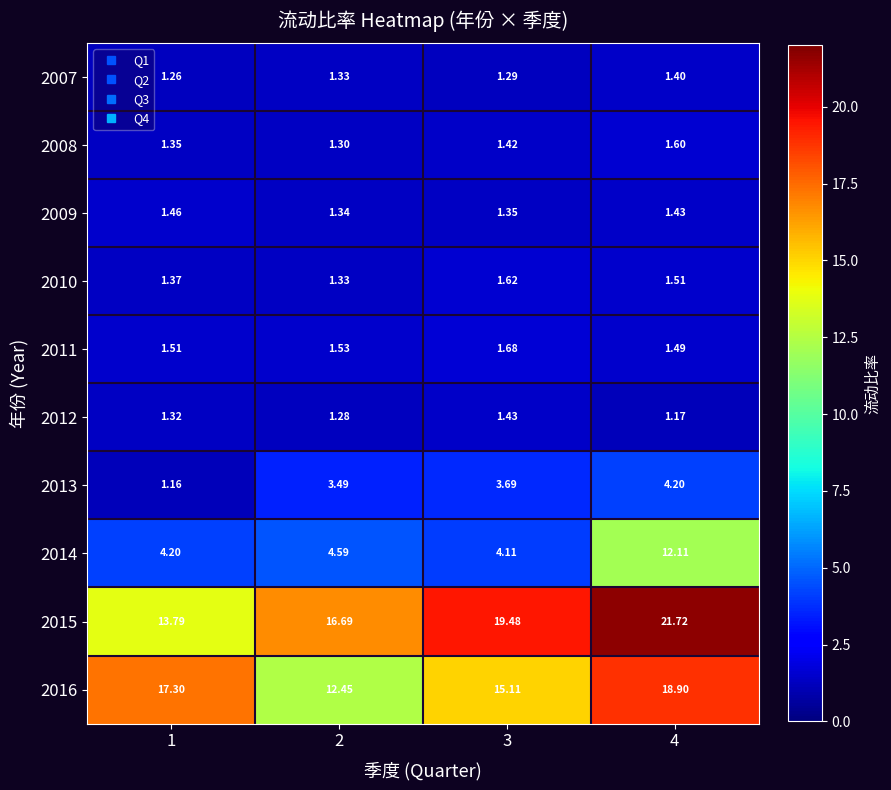

Is the value of 2008 at 4 greater than the value of 2014 at 3?

No